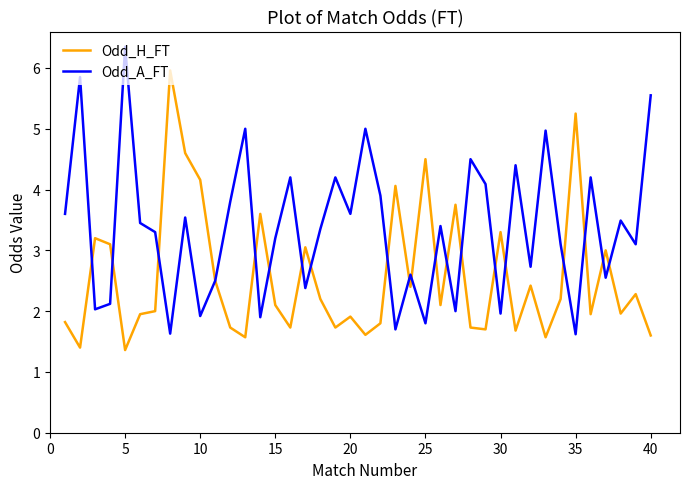

What is the minimum value for Odd_H_FT?

1.4